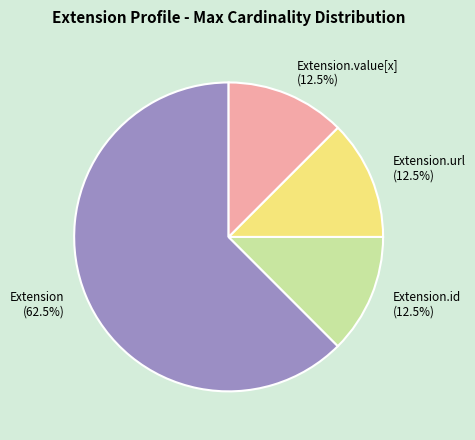

Does Extension (62.5%) represent more than half of the total?

Yes